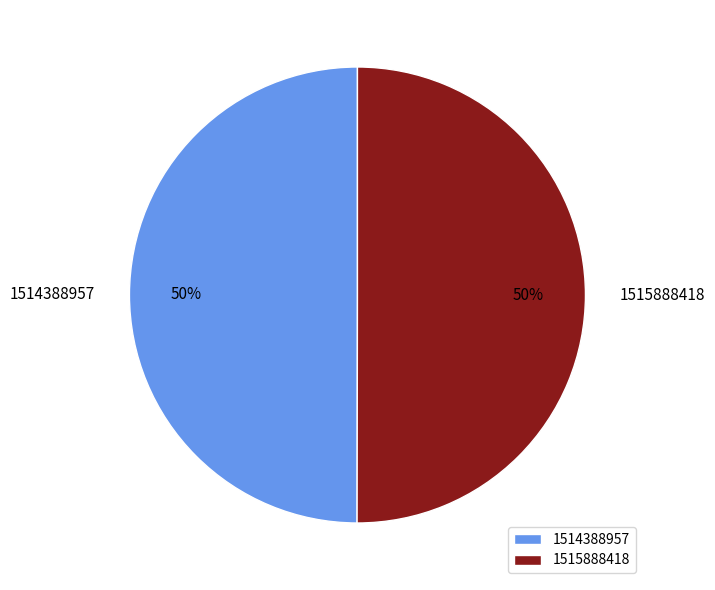

To the nearest percent, what is the average slice percentage?

50%